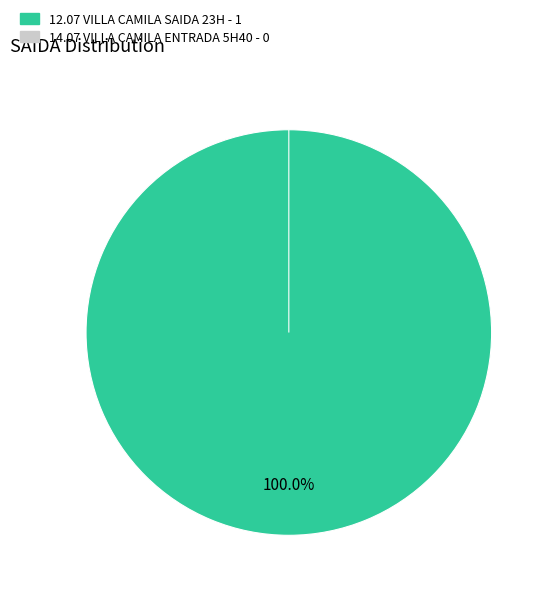

Which category has the biggest portion of the pie?

12.07 VILLA CAMILA SAIDA 23H